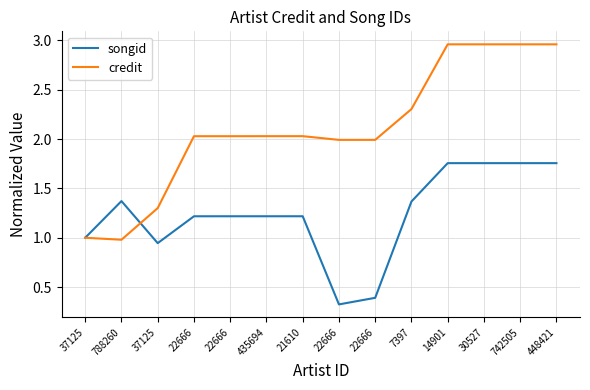

How many distinct data groups are displayed?

2